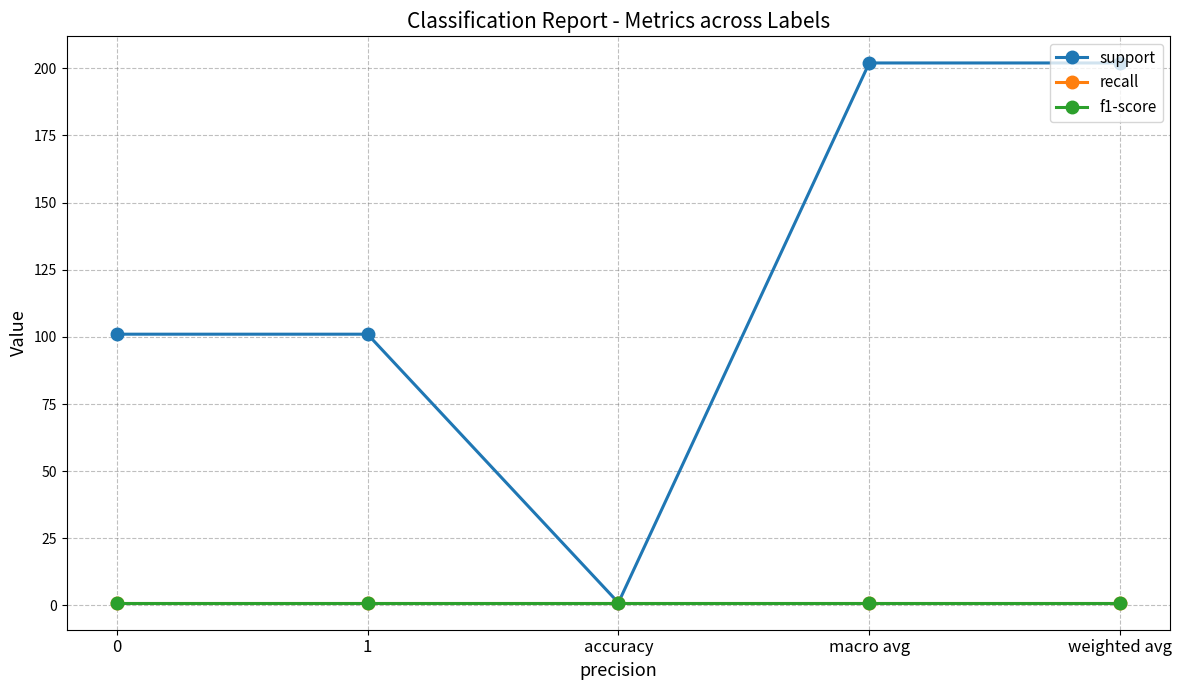

Is it true that recall equals 1 at 1?

True